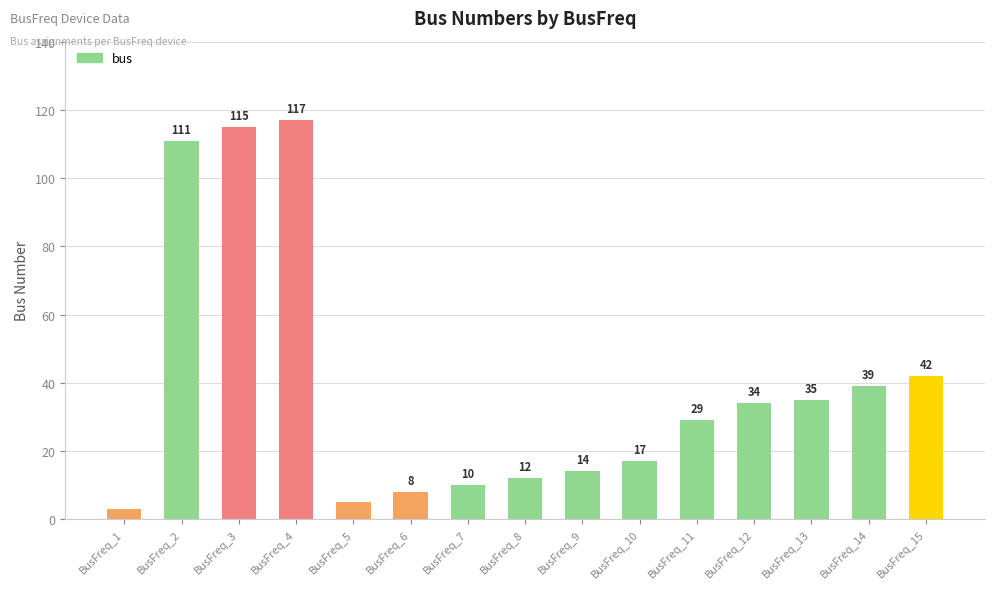

The chart shows a value of 26 at BusFreq_10. True or false?

False